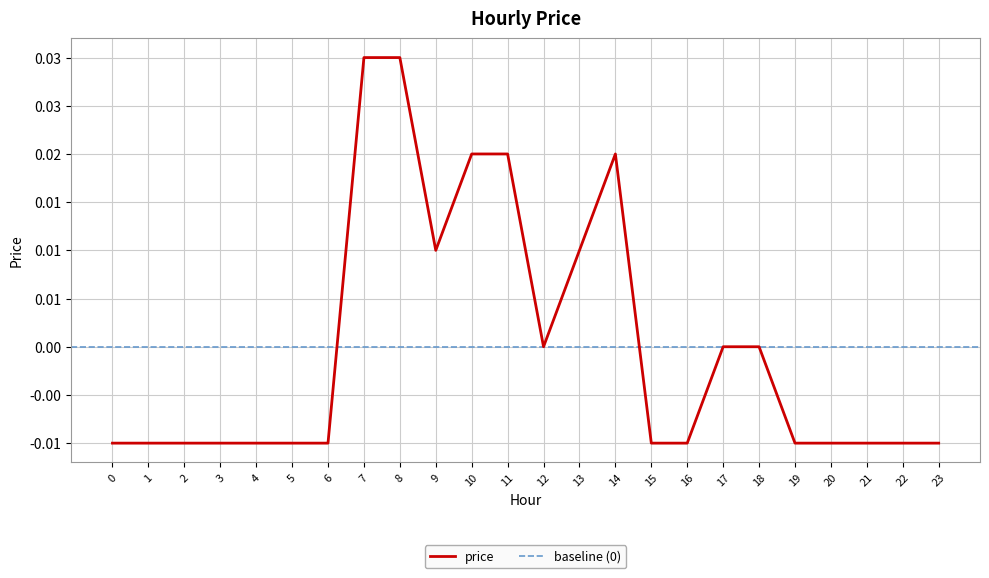

How many negative values are there?

14